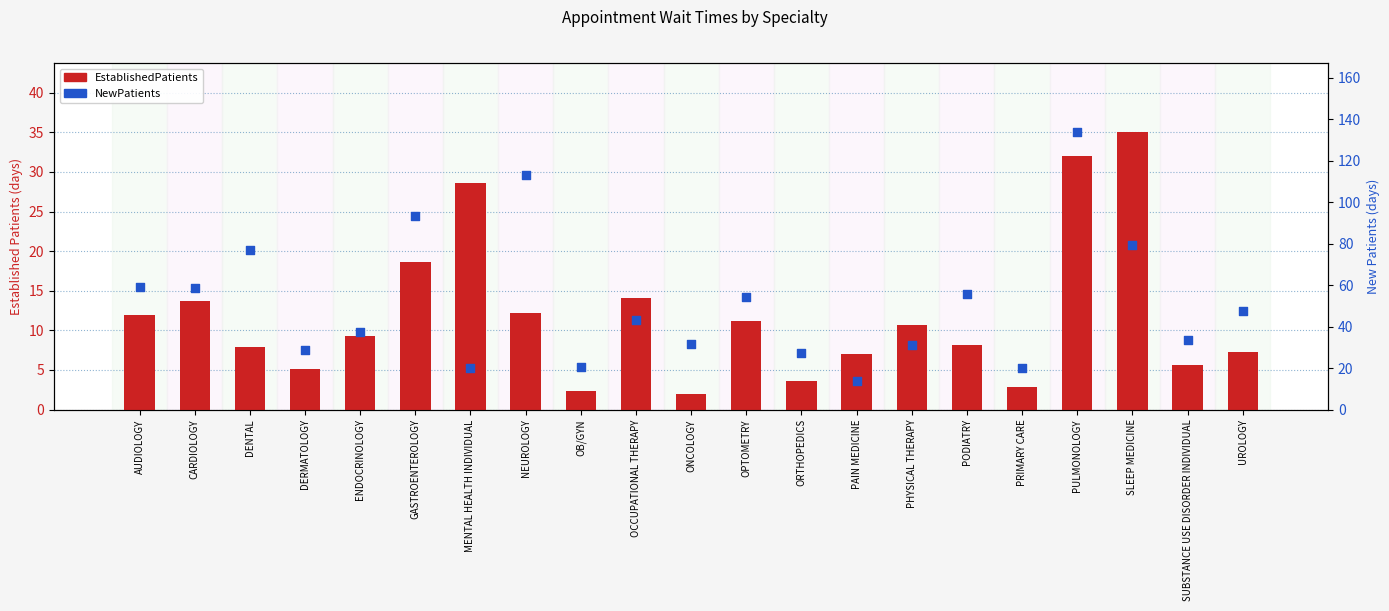

At which category is the sum across all series the highest?

PULMONOLOGY